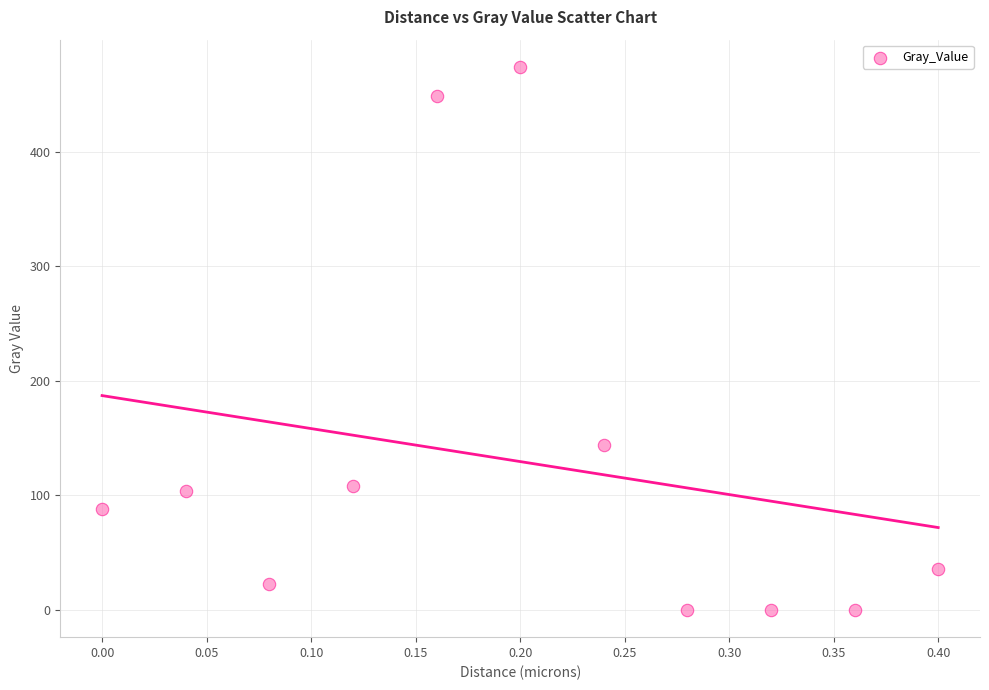

What Y value in the scatter plot is closest to 237?

143.8